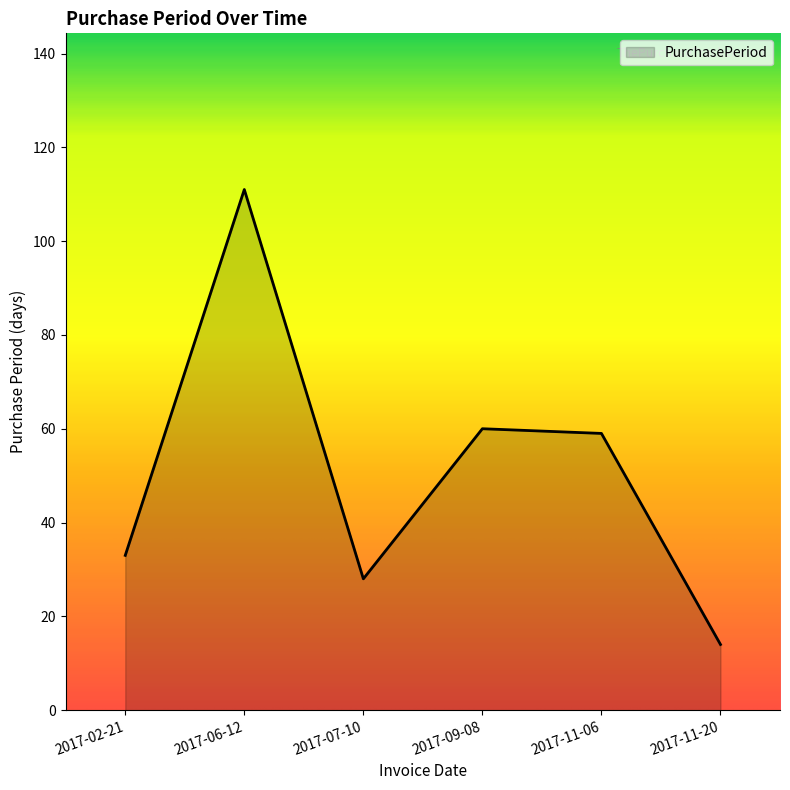

What is the minimum value shown in the chart?

14